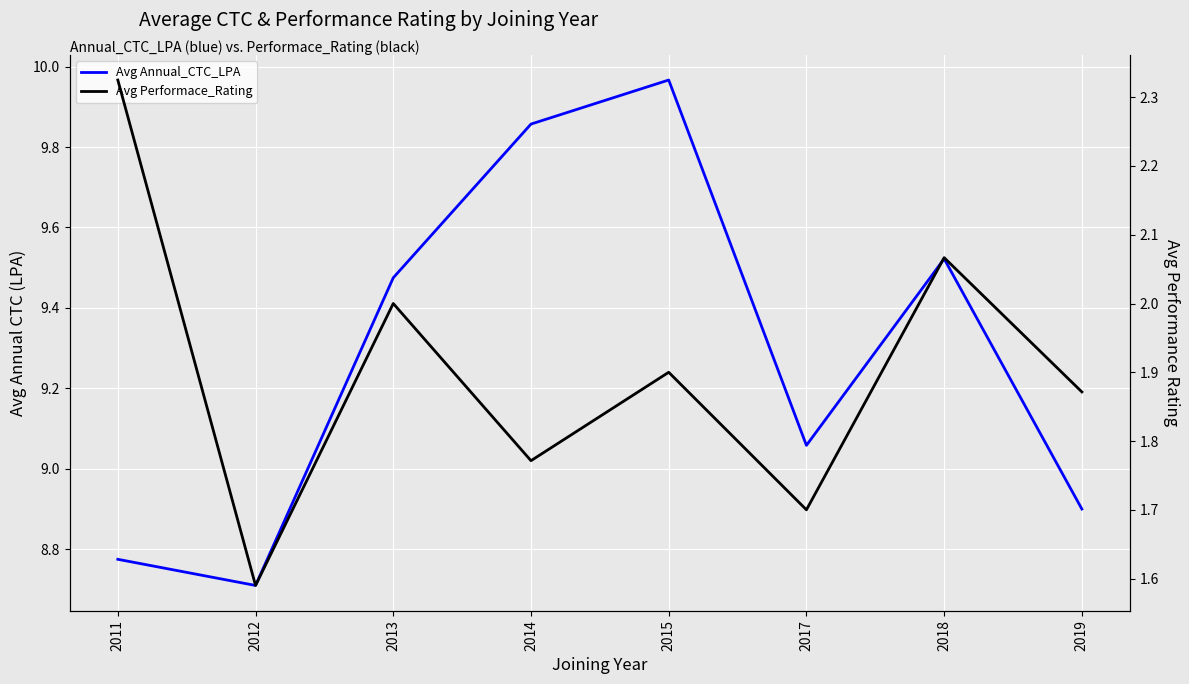

Between 2012 and 2019, which series saw the biggest shift?

Avg Performace_Rating